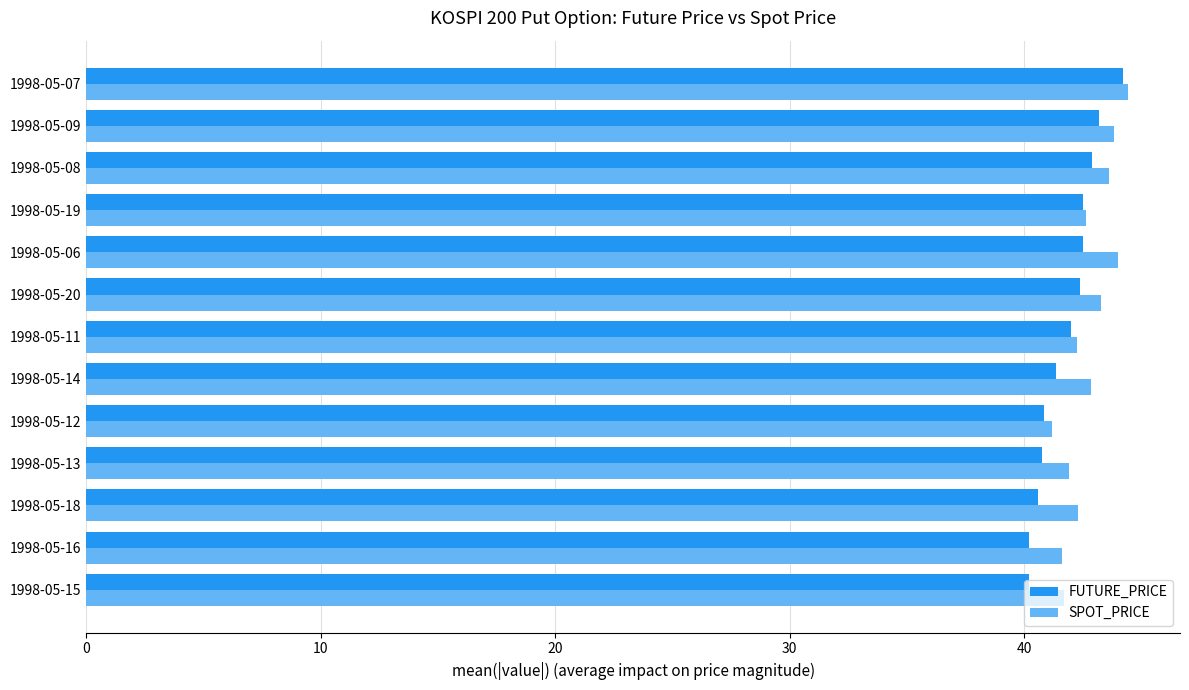

What is the difference between the maximum and second lowest values in the SPOT_PRICE series?

2.8